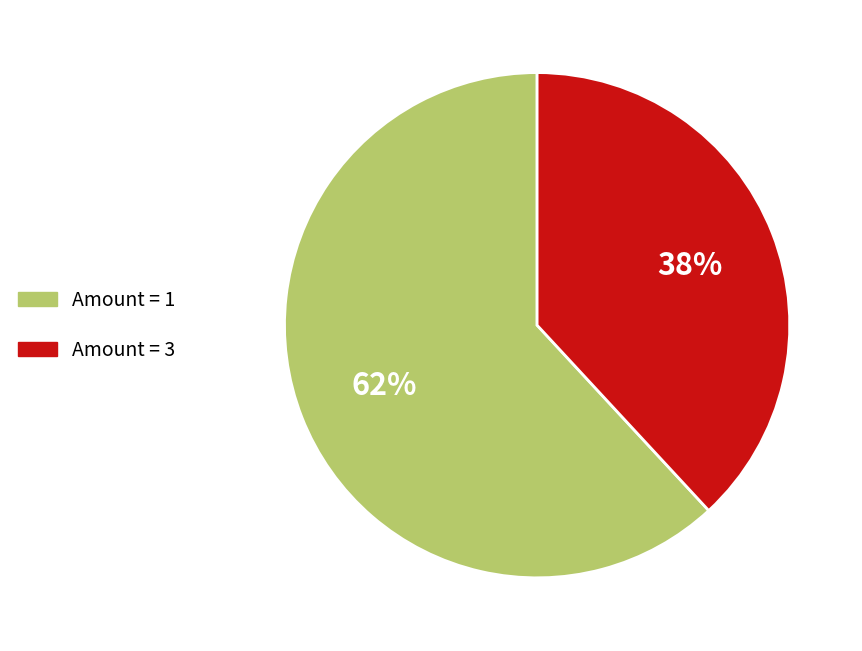

To the nearest percent, what is the difference between the largest and smallest slice percentages?

24%